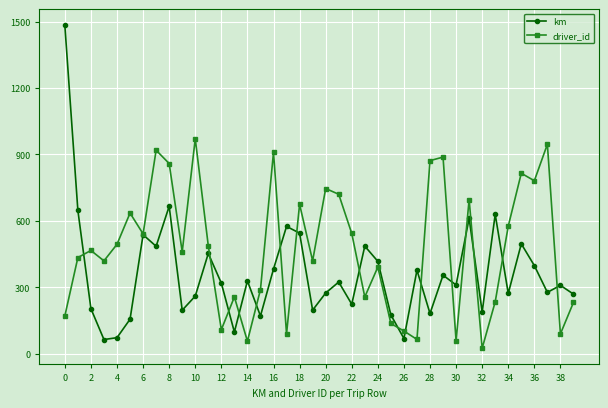

True or false: driver_id has more than 0 points higher than both neighbors.

True